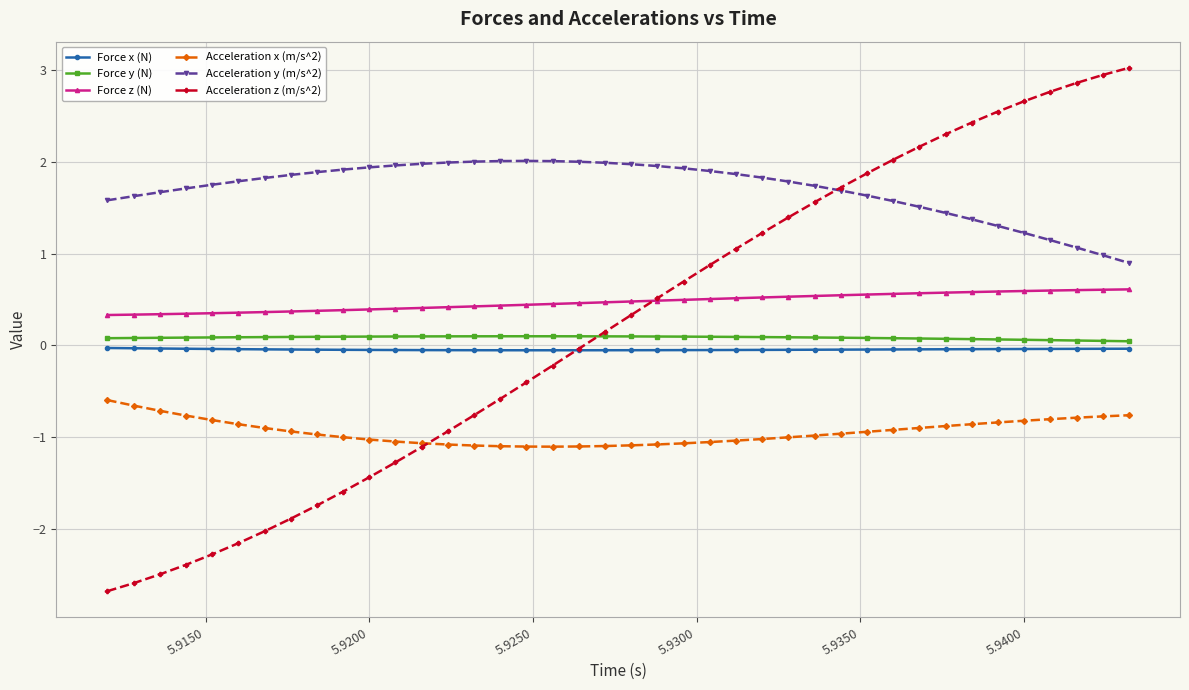

Which series has the largest total across all categories?

Acceleration y (m/s^2)